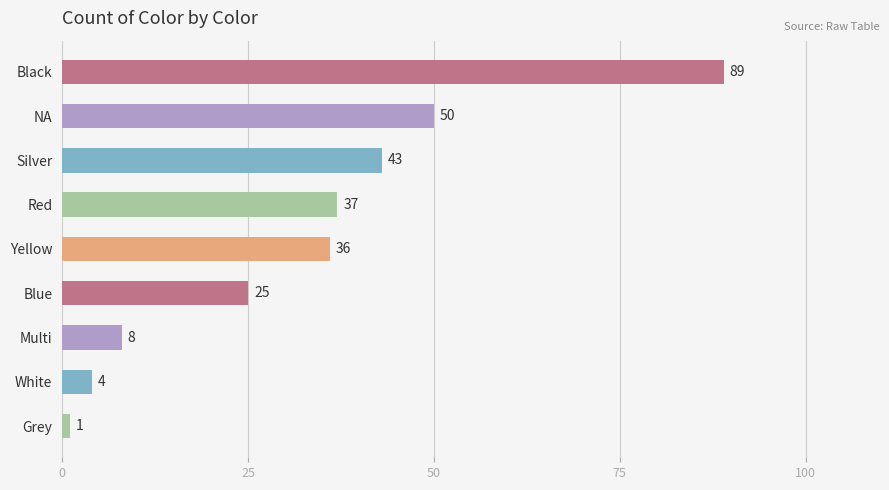

List the labels in order of value, largest first.

Black, NA, Silver, Red, Yellow, Blue, Multi, White, Grey